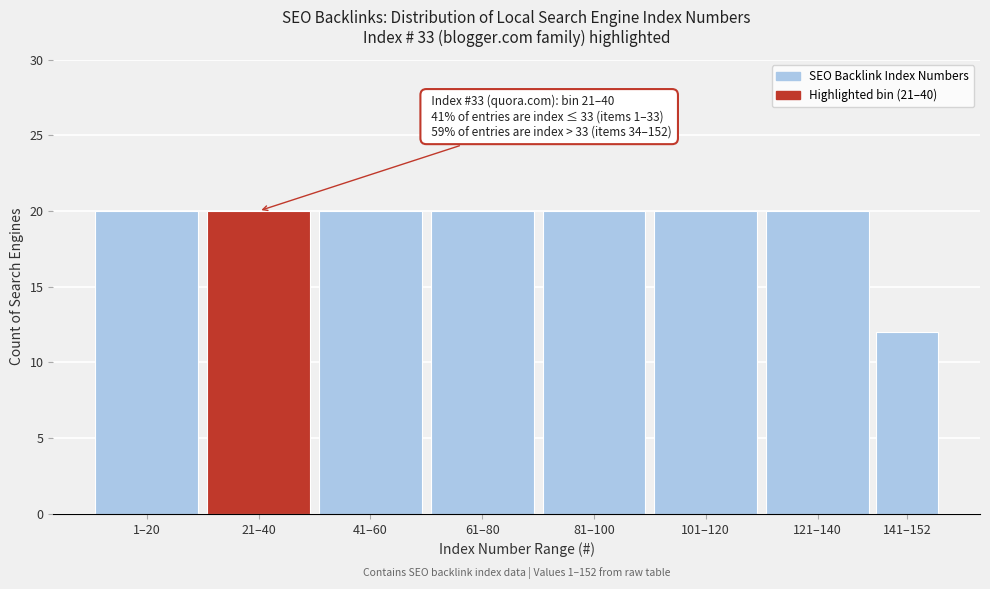

Reading left to right, list all the values displayed in this chart.

20	20	20	20	20	20	20	12